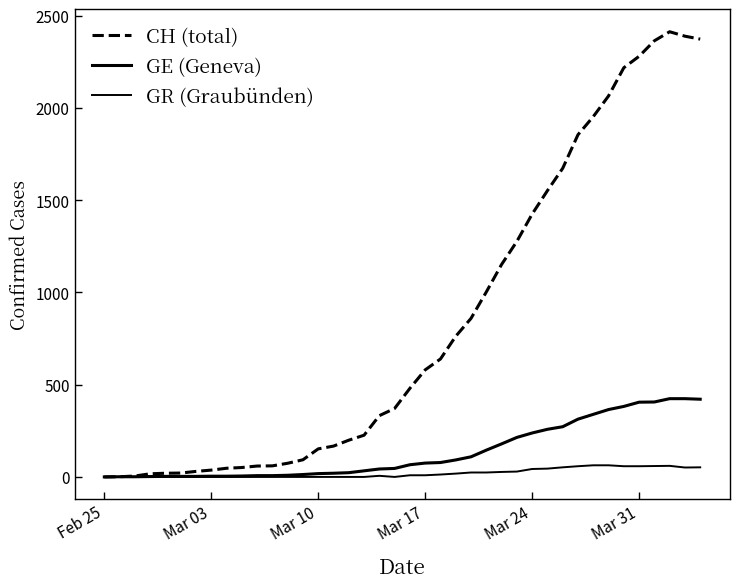

Does the chart display data point markers on the line(s)?

No